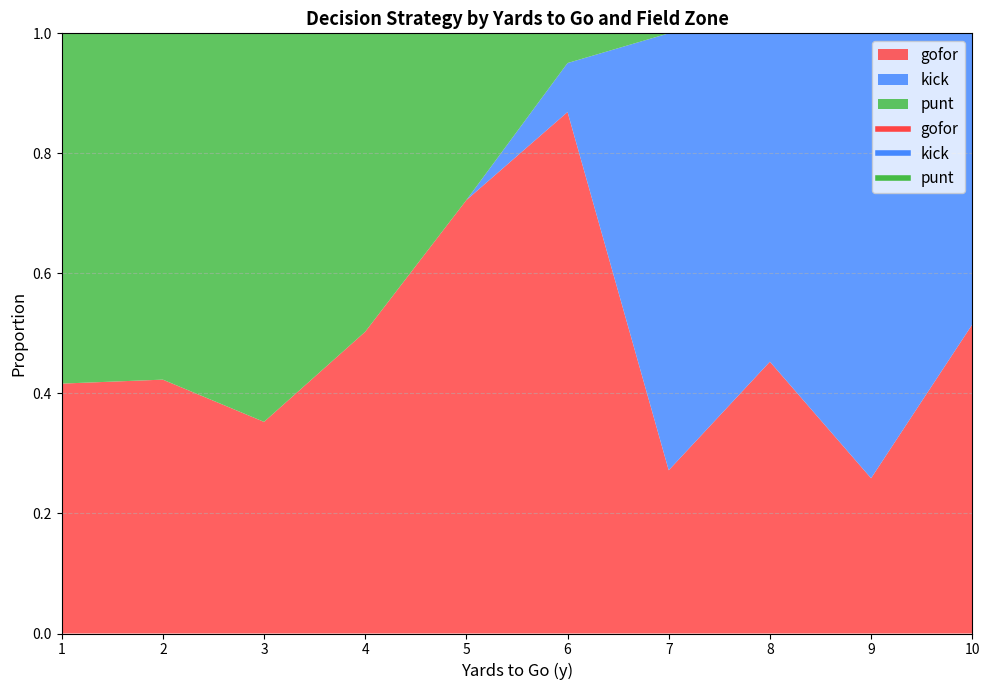

Is the value of gofor at 5 greater than the value of punt at 9?

Yes